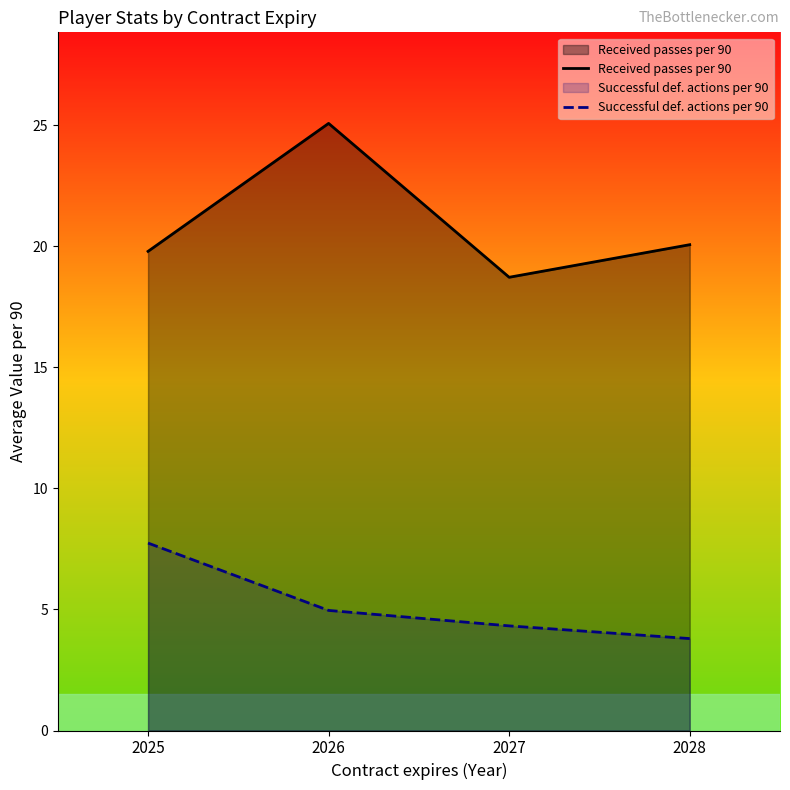

How many data points in Received passes per 90 are above 20?

2